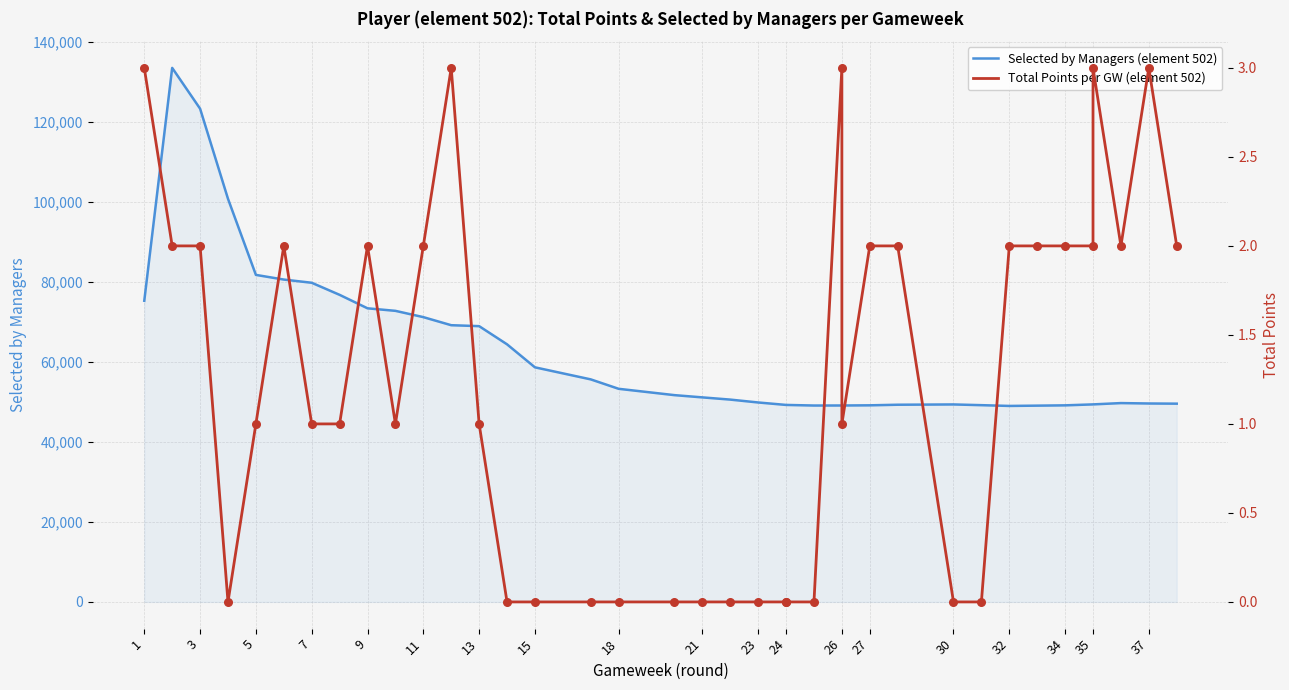

Which series has the largest total across all categories?

Selected by Managers (element 502)